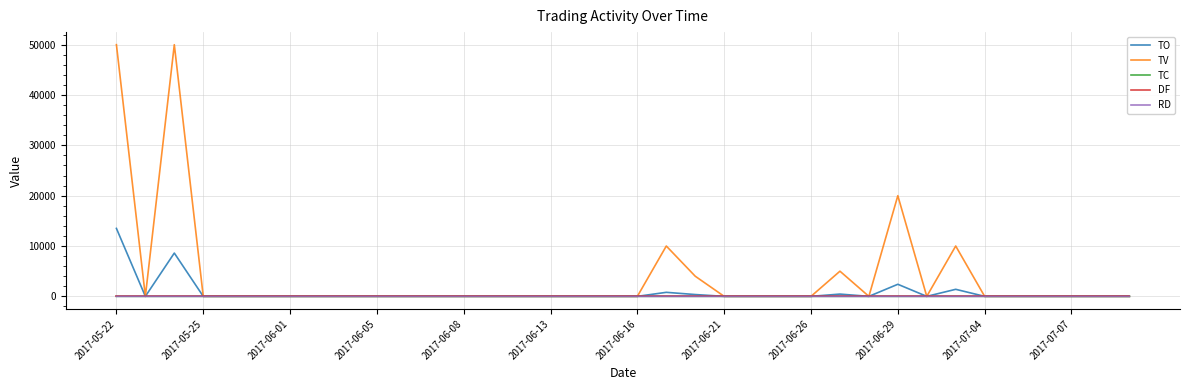

Which series has the largest total across all categories?

TV